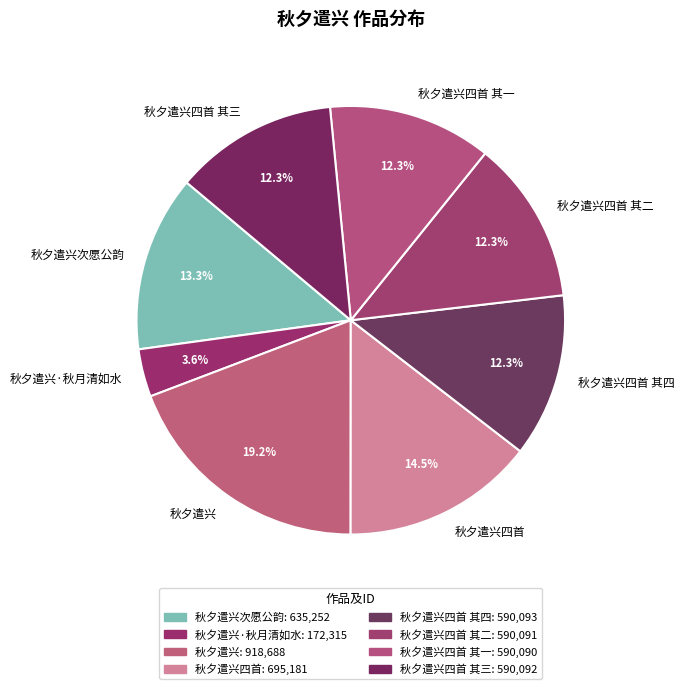

Which slice is the largest?

秋夕遣兴